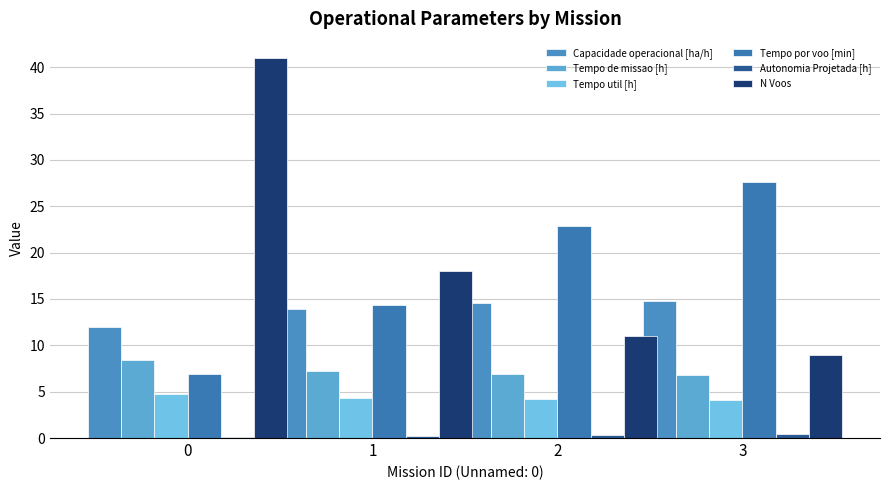

How many groups of bars are there?

4